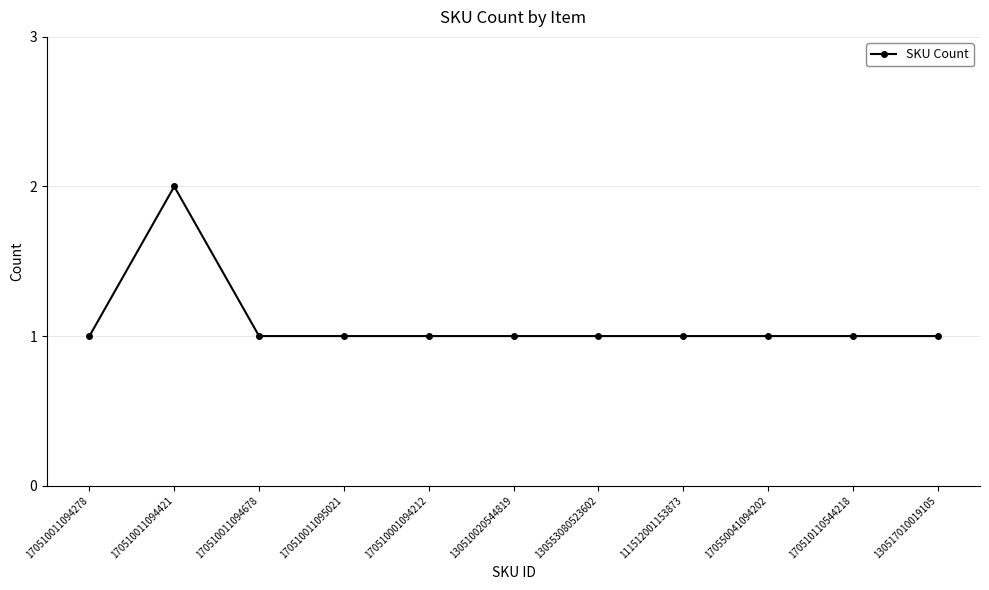

What is the smallest value displayed?

1